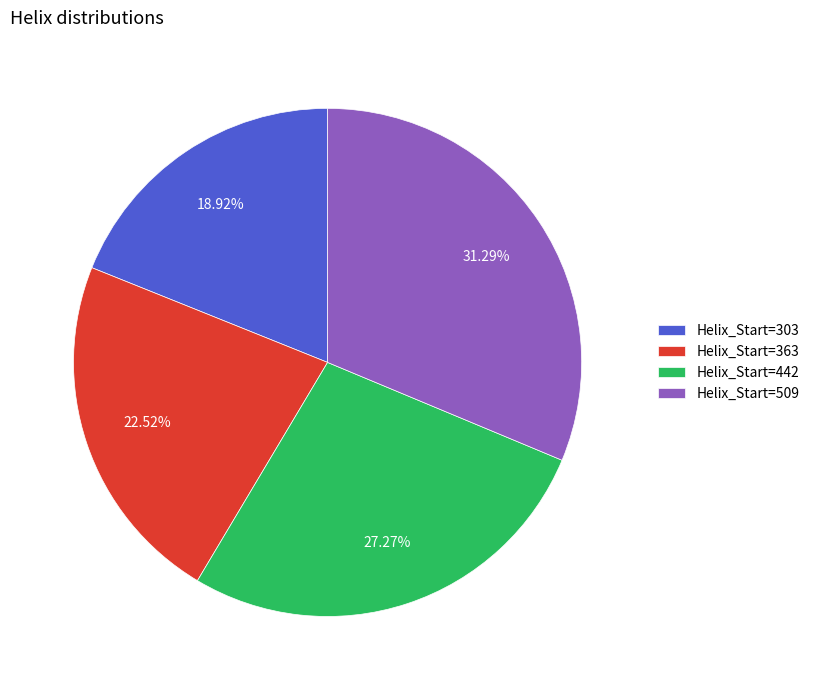

How many segments does this pie chart have?

4